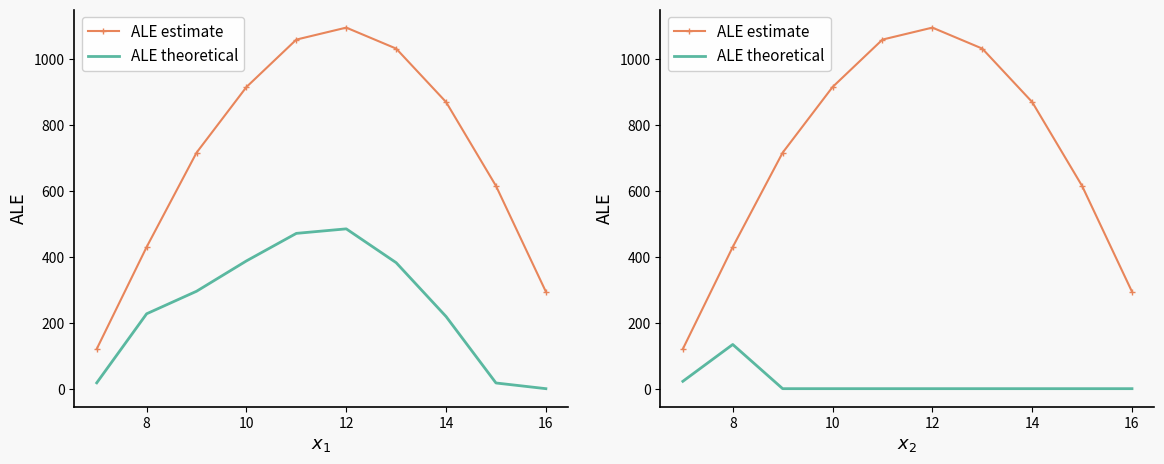

Reading left to right, extract all data points from this chart.

ALE estimate: 120.6	430.3	716.9	916.2	1060.3	1096.7	1032.9	870.6	615.9	294.5
ALE theoretical: 22.3	134.2	0.0	0.0	0.0	0.0	0.0	0.0	0.0	0.0